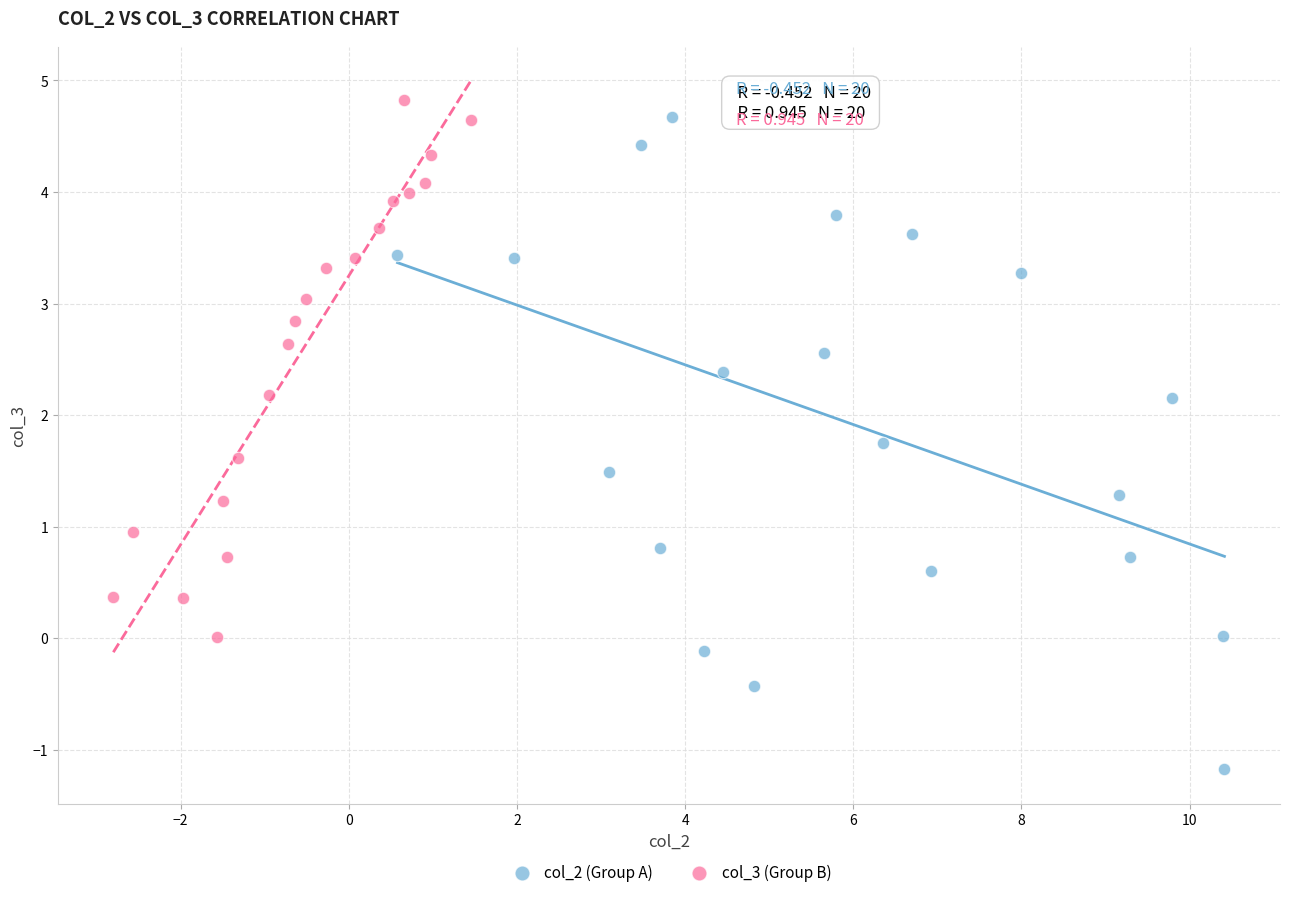

Which series has the largest Y range (max minus min)?

col_2 (Group A)